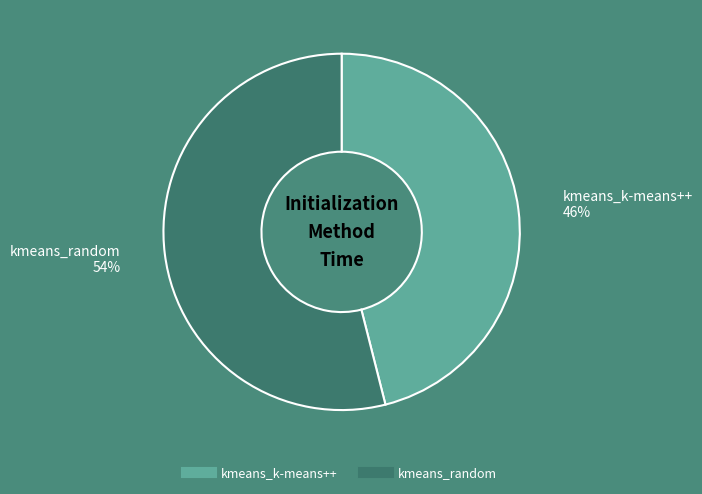

To the nearest percent, what is the average slice percentage?

50%